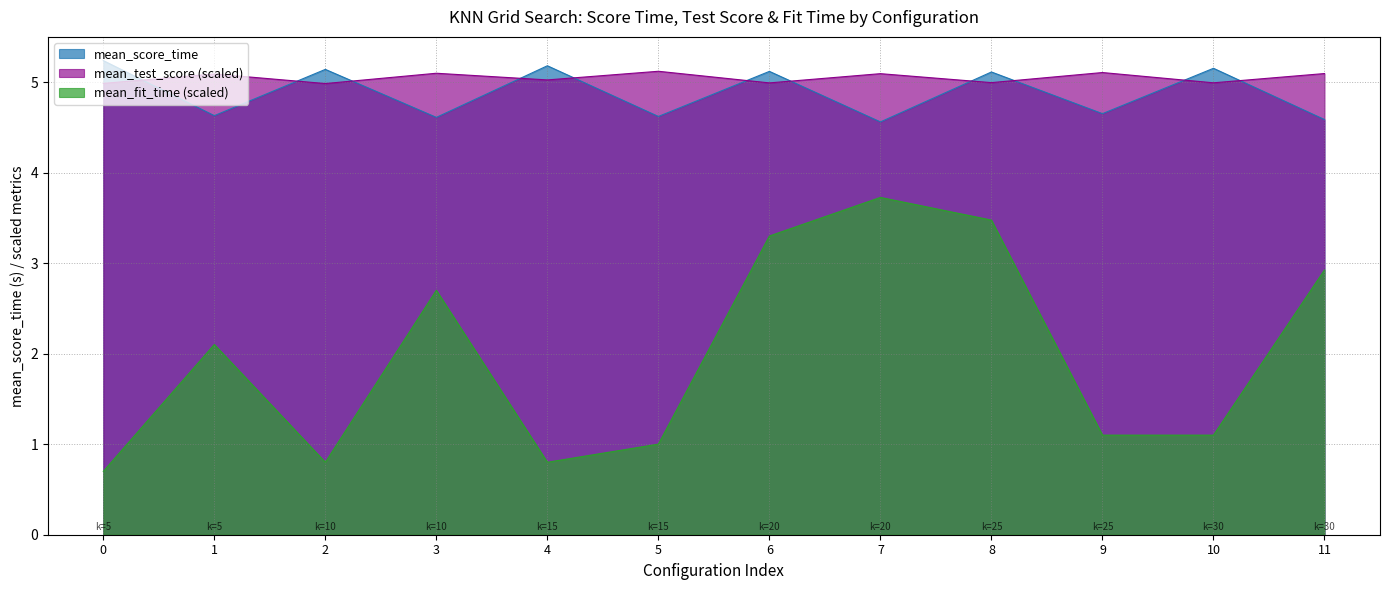

What is the value of the mean_score_time point at the 9th from the left?

5.1